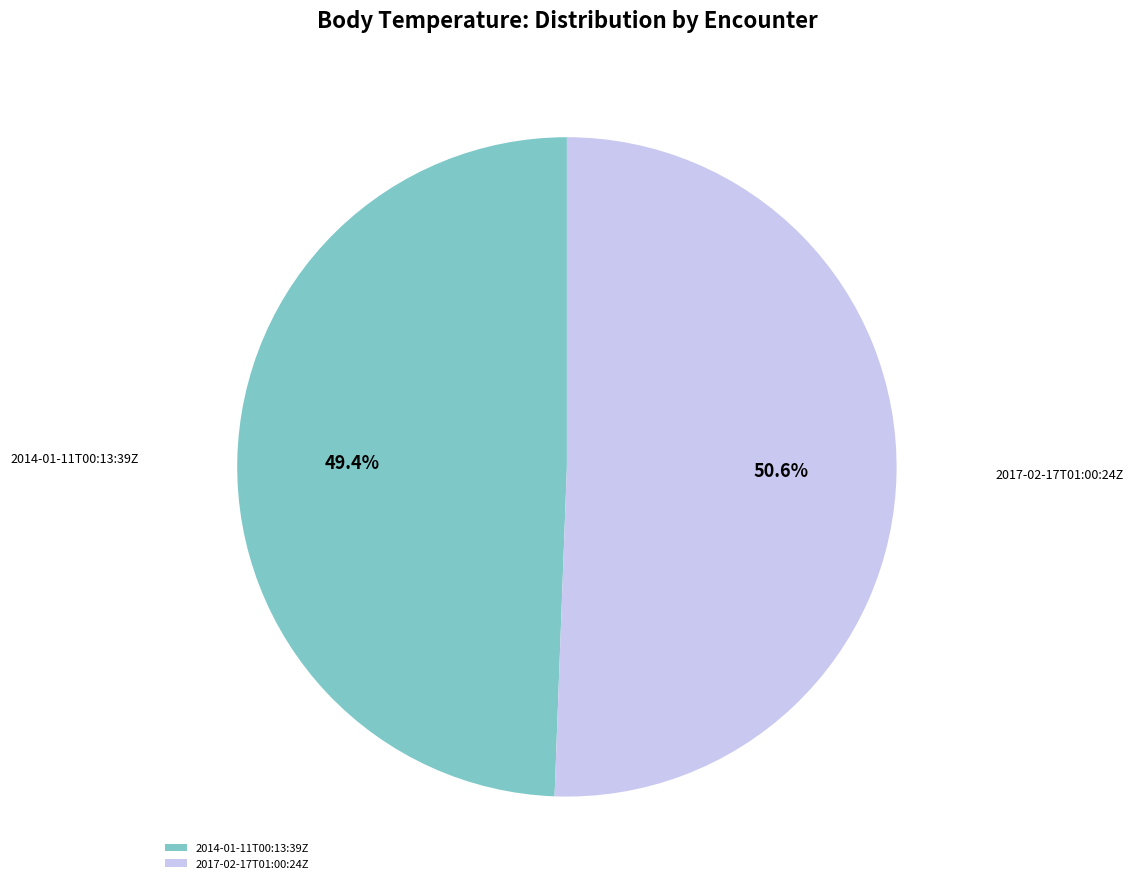

Is it true that 2017-02-17T01:00:24Z is 62% of the pie?

False